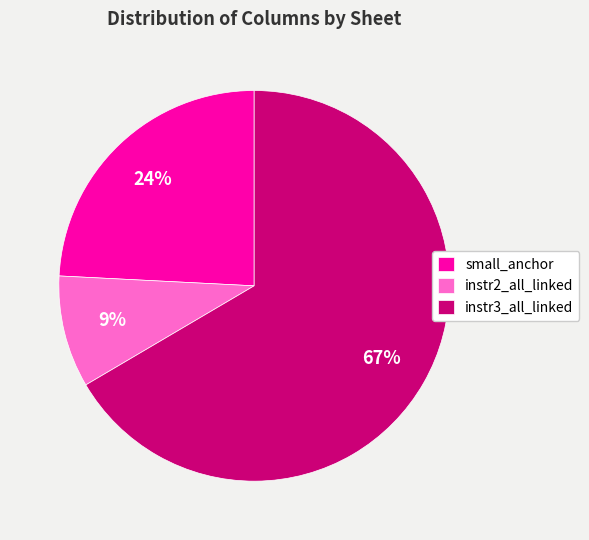

Which category has the biggest portion of the pie?

instr3_all_linked